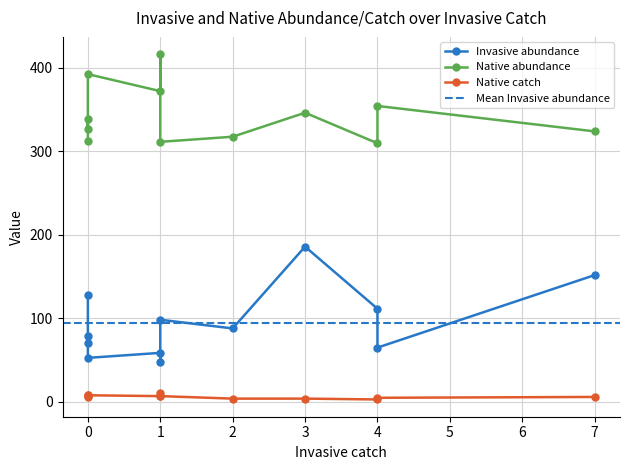

Which series has the largest total across all categories?

Native abundance